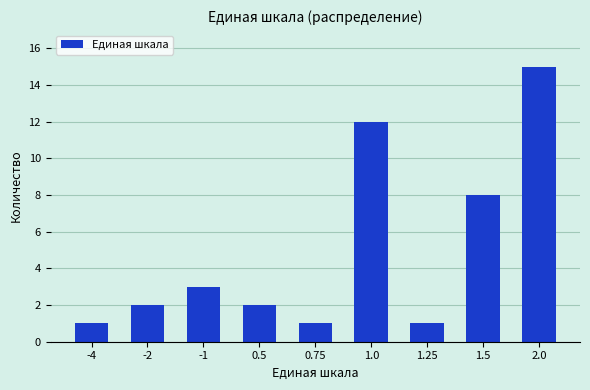

Reading left to right, extract all data points from this chart.

-4=1	-2=2	-1=3	0.5=2	0.75=1	1.0=12	1.25=1	1.5=8	2.0=15